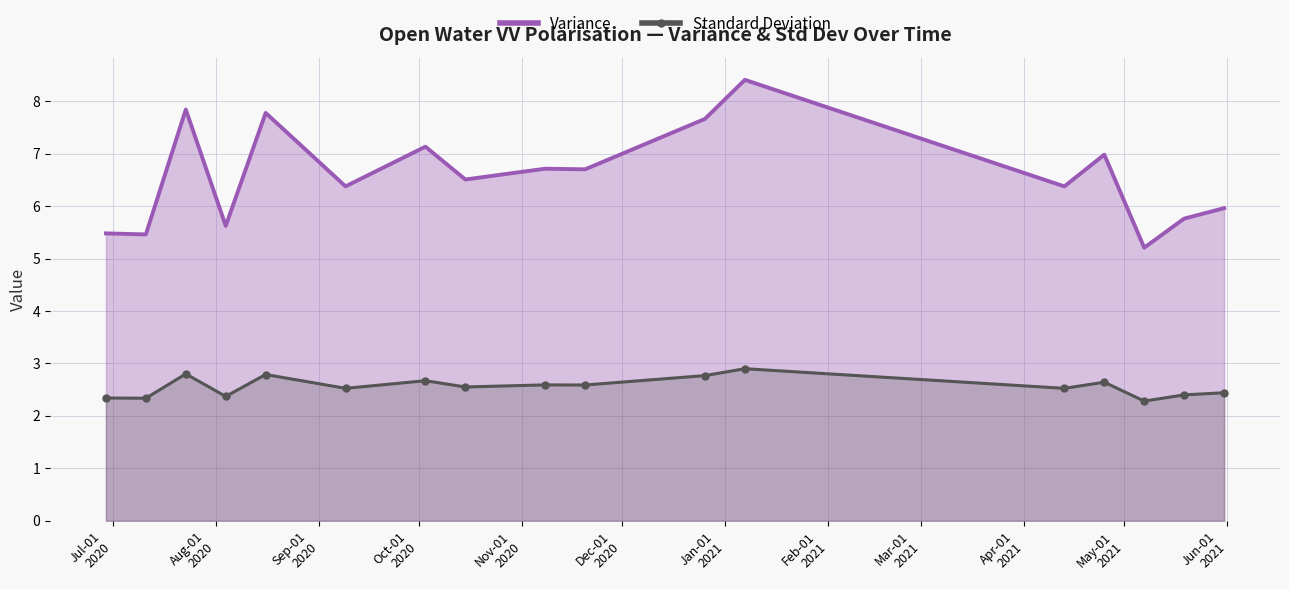

True or false: Standard Deviation and Variance intersect in this chart.

False